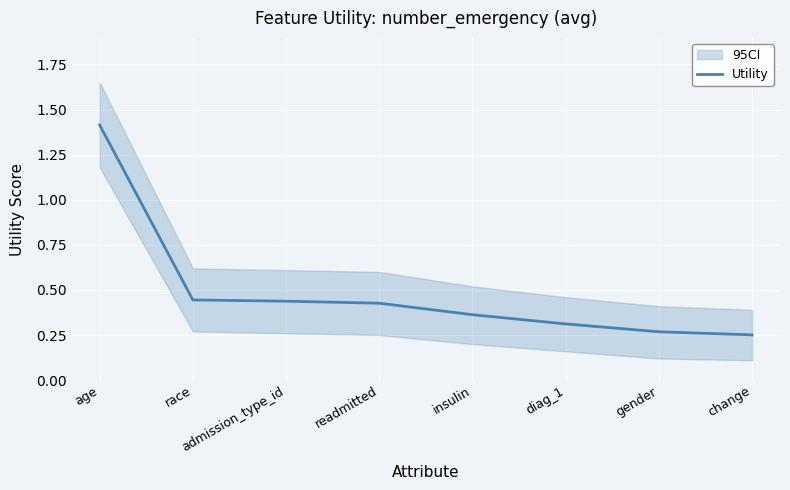

Which has a higher value, change or readmitted?

readmitted